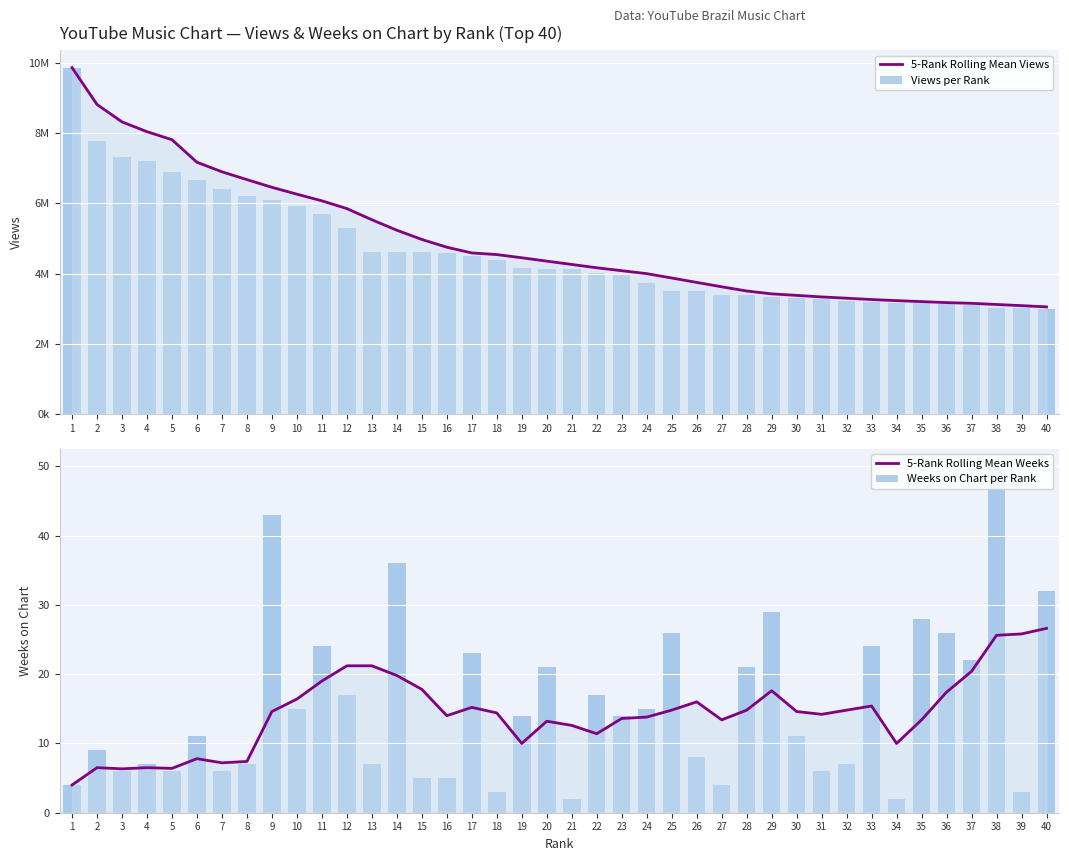

How many values in the Weeks on Chart per Rank series exceed 14?

18